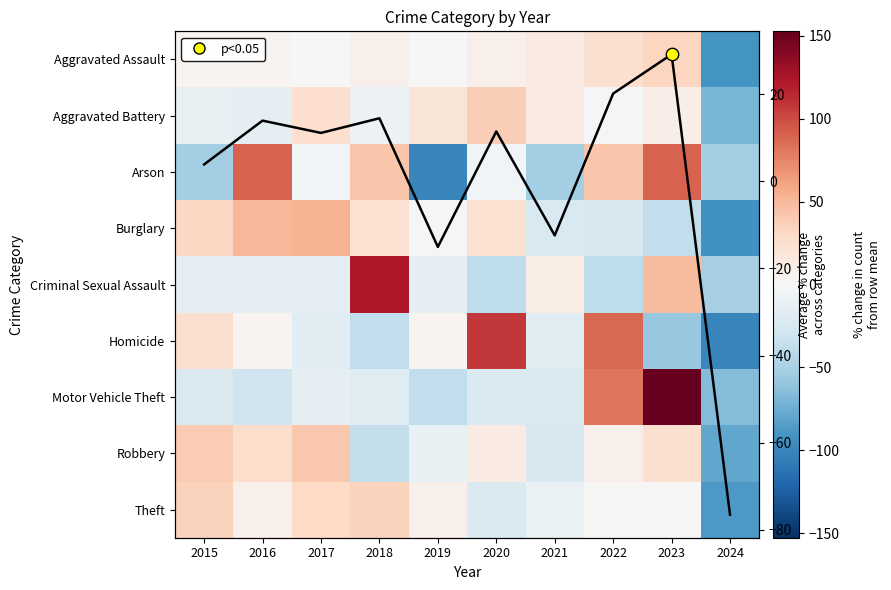

Rank the series by their maximum value, from highest to lowest.

Motor Vehicle Theft, Criminal Sexual Assault, Homicide, Arson, Burglary, Robbery, Aggravated Battery, Theft, Aggravated Assault, Column avg